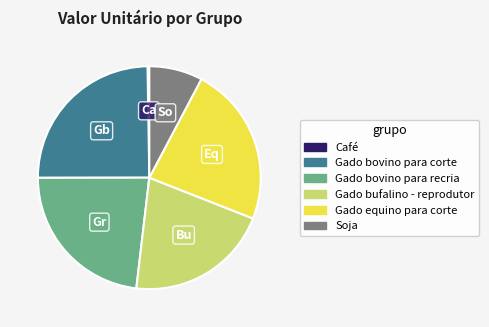

Between Gado bovino para recria and Soja, which is larger?

Gado bovino para recria